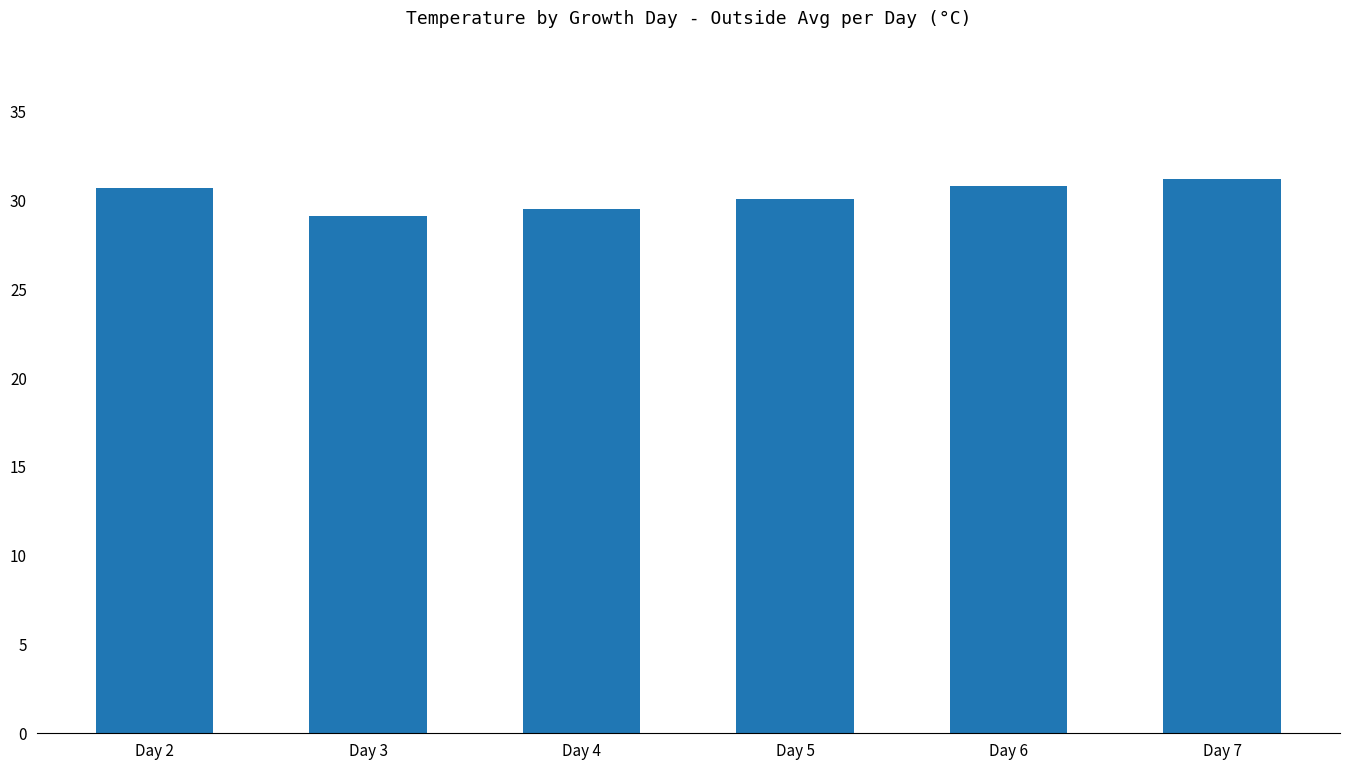

What is the average value?

30.2